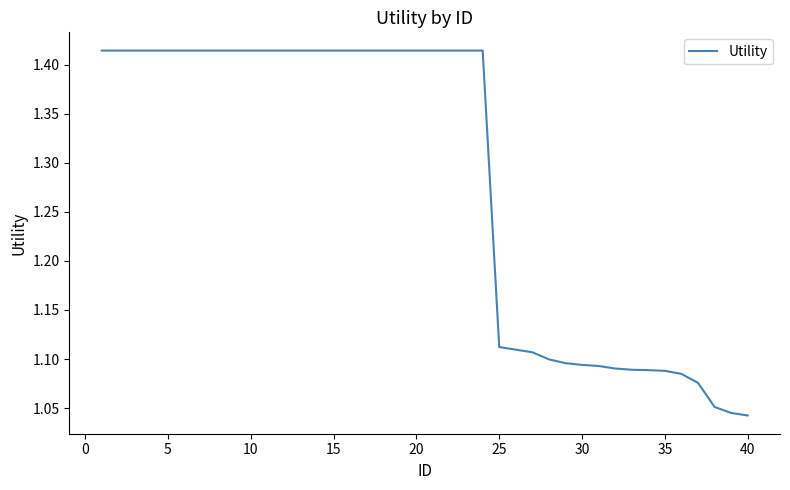

What is the difference between the maximum and minimum values?

0.4